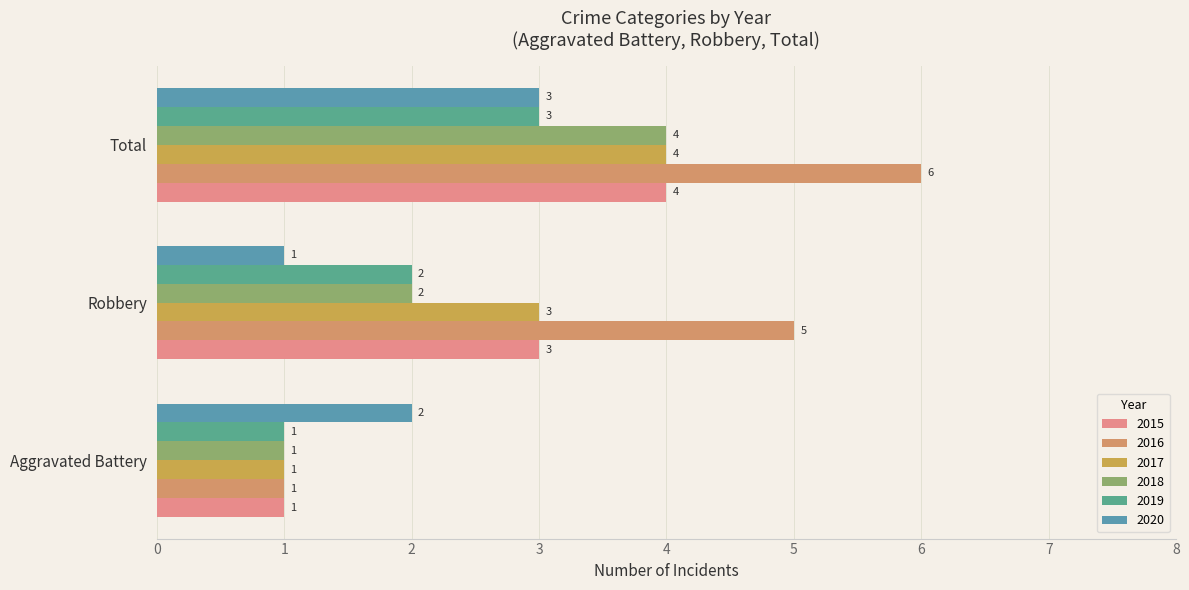

What is the difference between the maximum and second lowest values in the 2020 series?

1